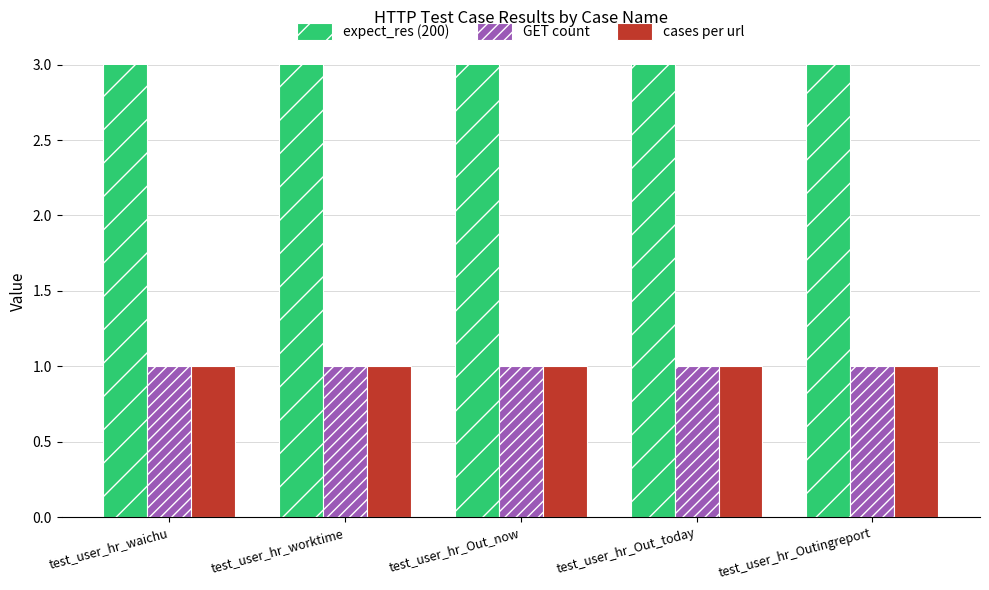

What is the label of the 1st bar from the right?

test_user_hr_Outingreport